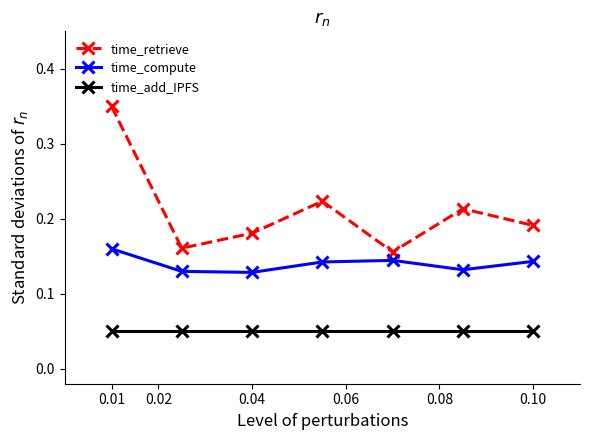

Which series has the largest total across all categories?

time_retrieve